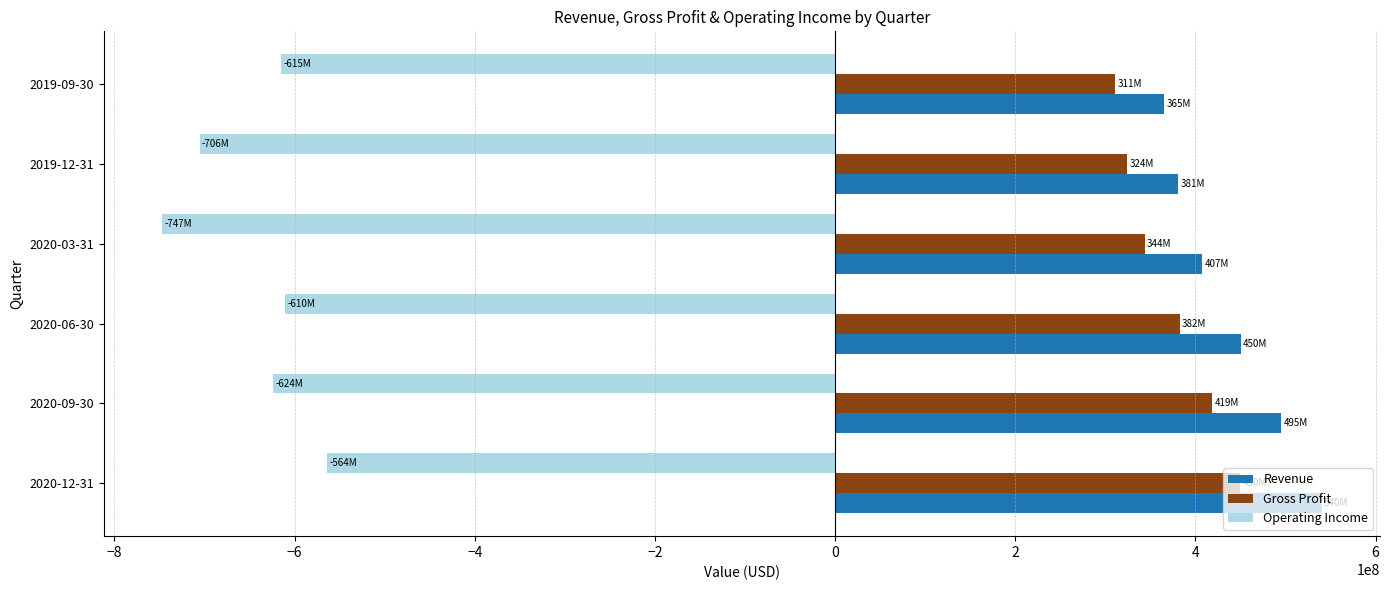

Which category has the highest value in the Operating Income series?

2020-12-31